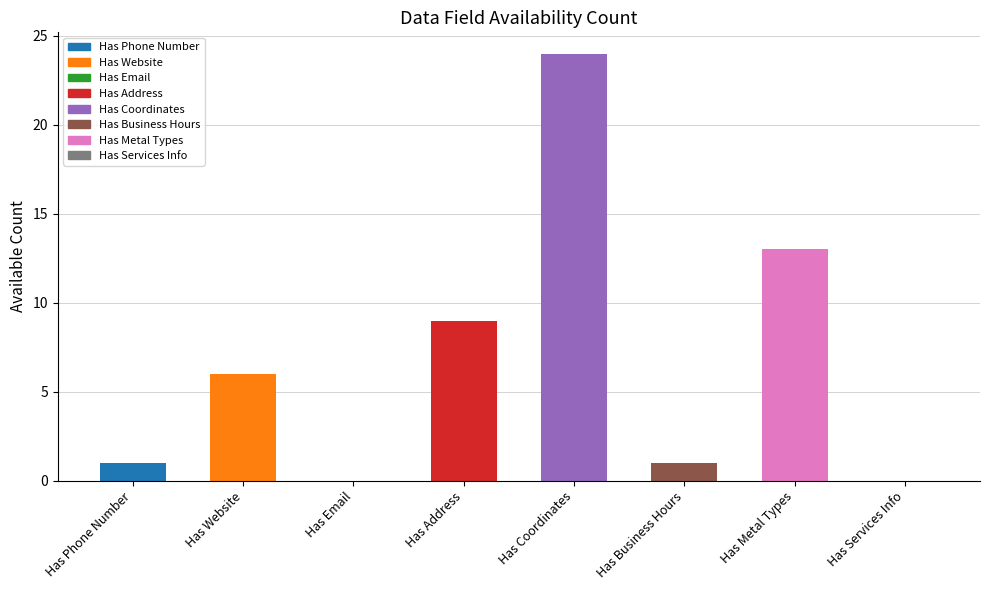

Reading left to right, transcribe all the data shown in this chart.

1	6	0	9	24	1	13	0